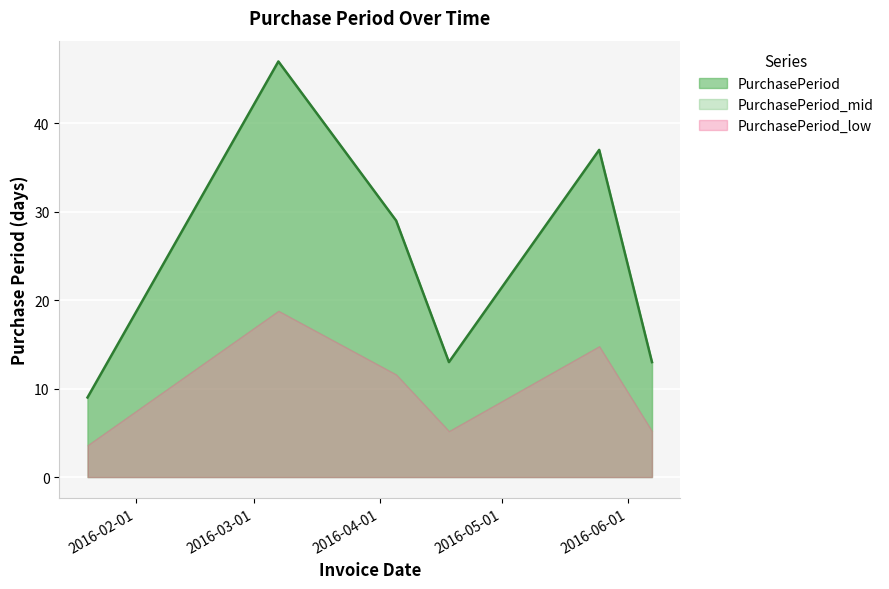

Where is the first local maximum?

2016-03-07